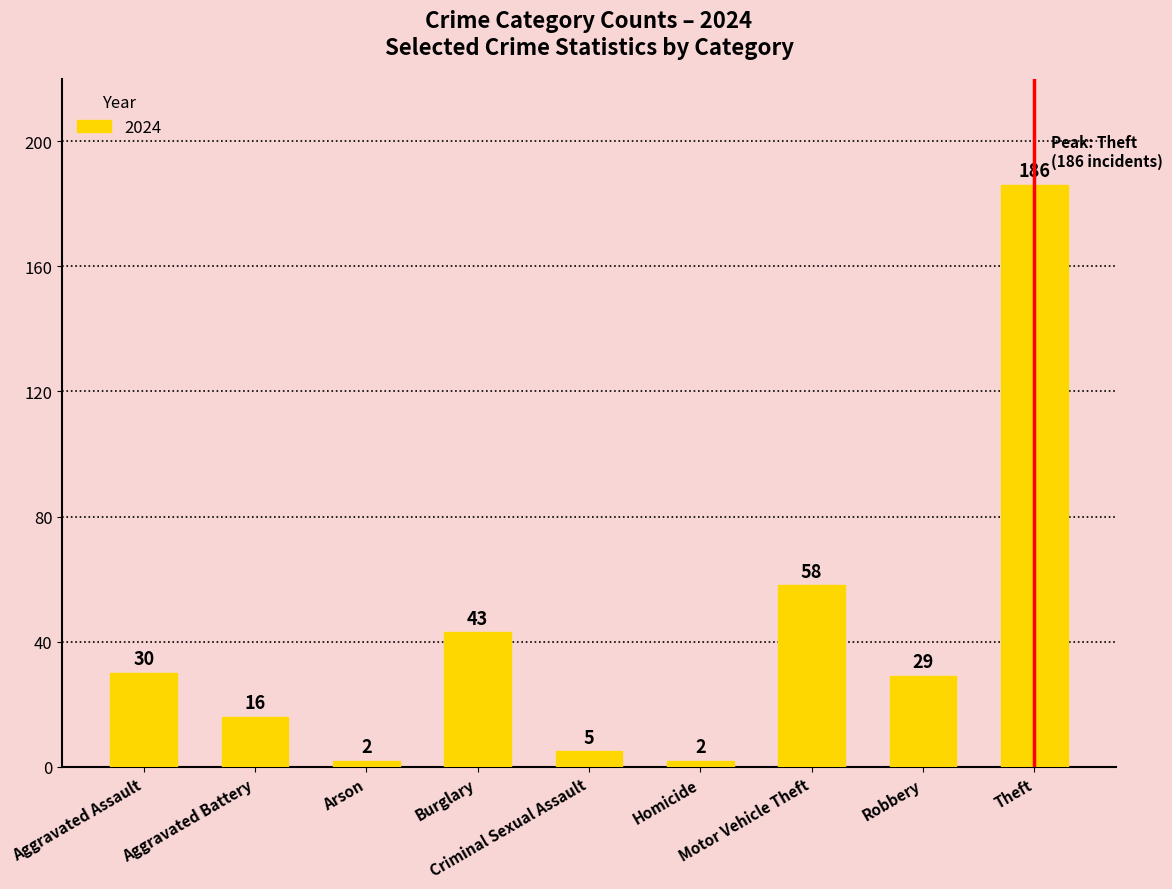

What is the value of the 6th bar from the left?

2